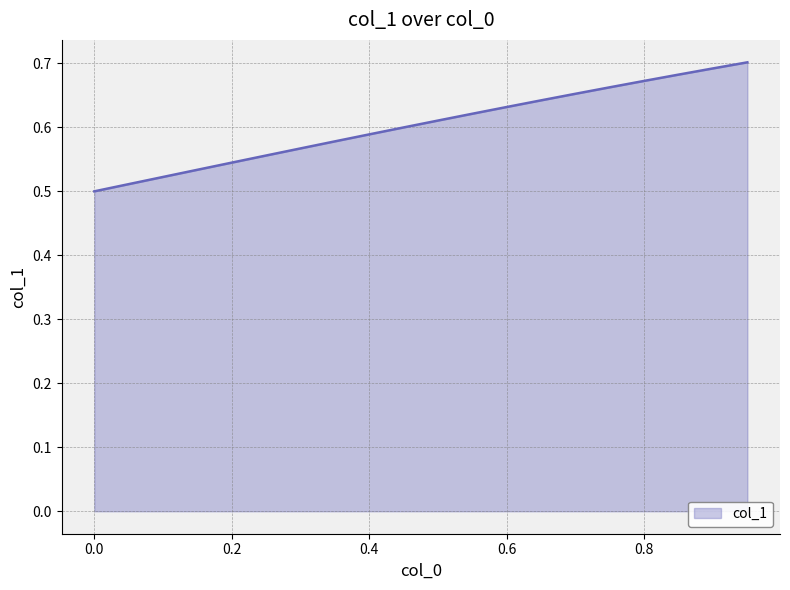

The value at 0.6 is 0.3. True or false?

False